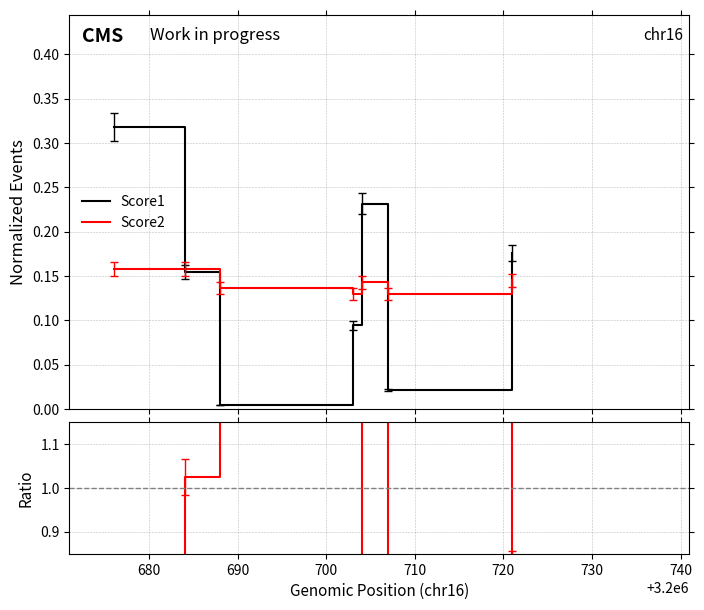

List the series in order of their peak value, lowest first.

Score2, Score1, Ratio